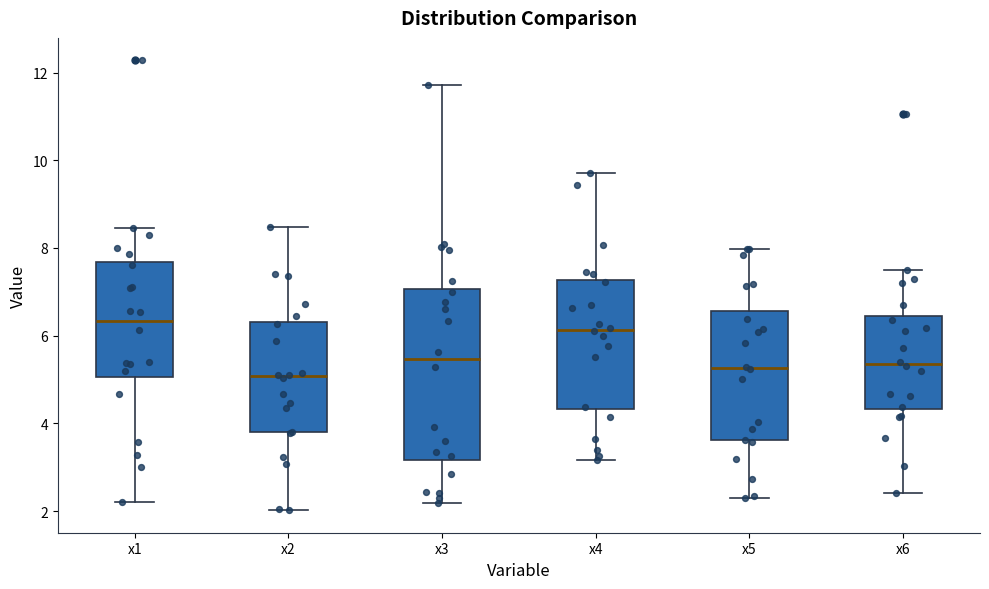

Reading left to right, read every box against the y-axis: the position of its median line, the range the box covers, and the ends of its whiskers. The values are not printed on the chart, so give them approximately, as read against the axis.

x1: median 6.4, box 5.0 to 7.6, whiskers 2.2 to 8.4
x2: median 5.0, box 3.8 to 6.4, whiskers 2.0 to 8.4
x3: median 5.4, box 3.2 to 7.0, whiskers 2.2 to 11.8
x4: median 6.2, box 4.4 to 7.2, whiskers 3.2 to 9.8
x5: median 5.2, box 3.6 to 6.6, whiskers 2.2 to 8.0
x6: median 5.4, box 4.4 to 6.4, whiskers 2.4 to 7.6